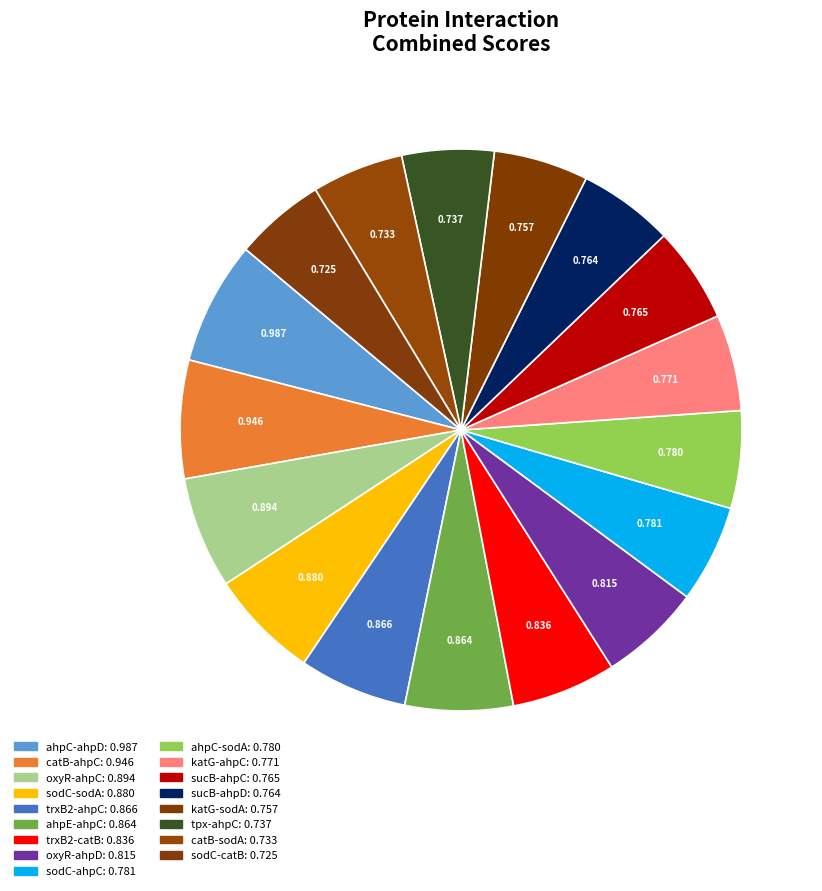

What is the largest slice in the pie chart?

ahpC-ahpD